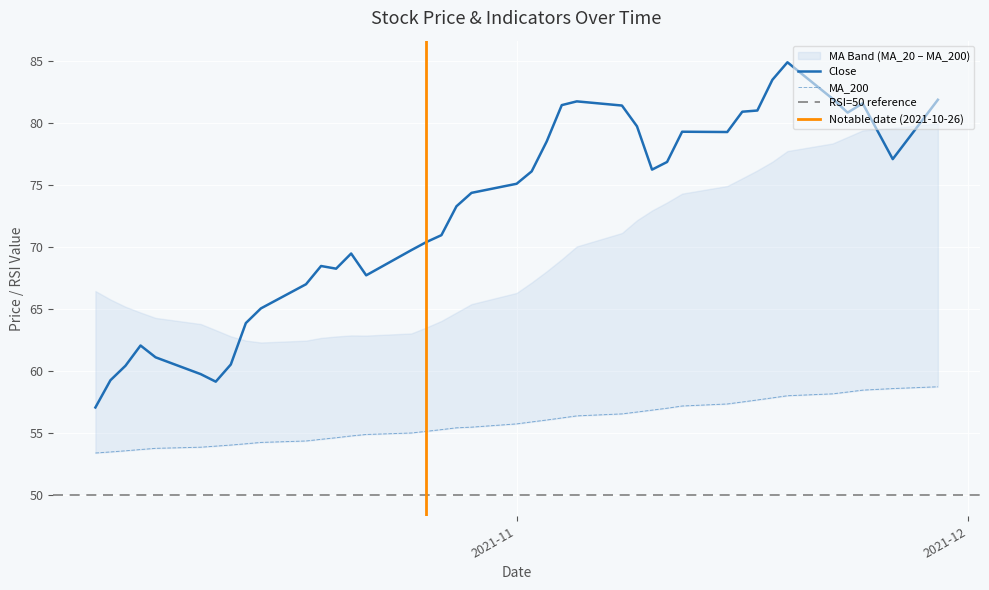

True or false: MA_200 and Close cross at least once.

False